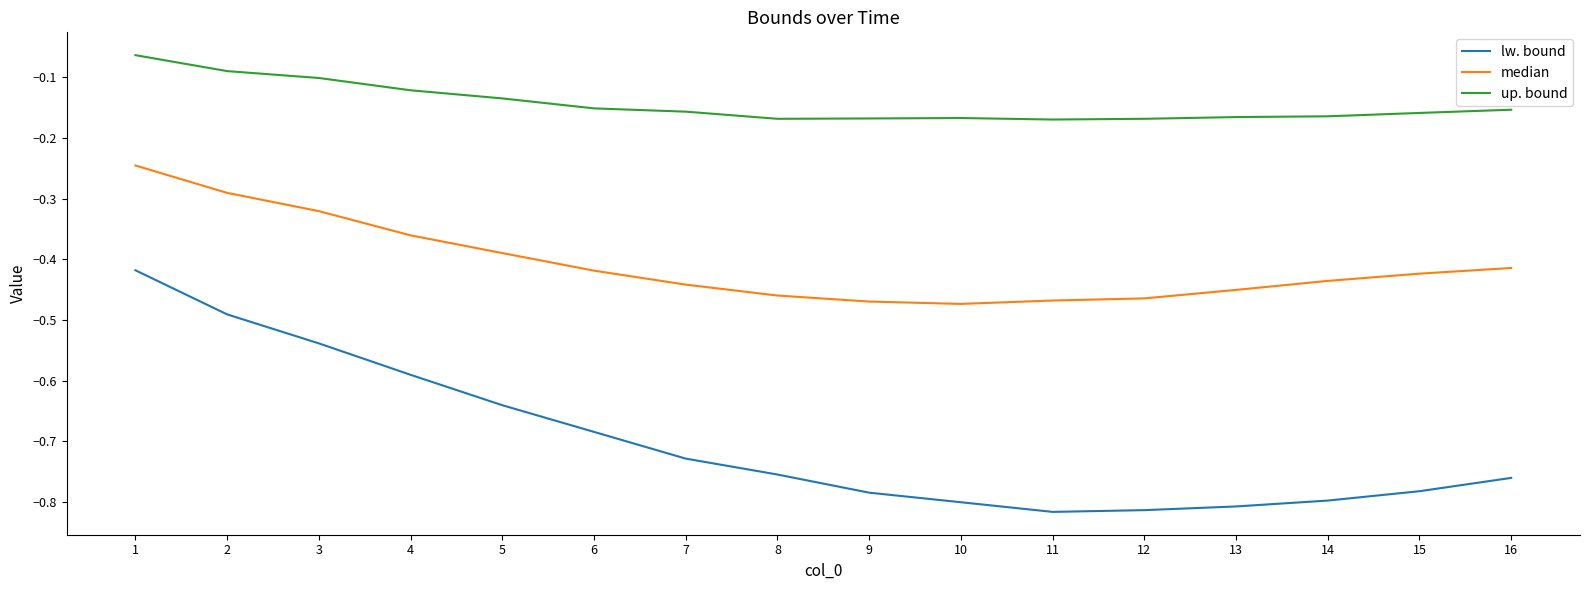

At 8, list the series in order from smallest to largest.

lw. bound, median, up. bound